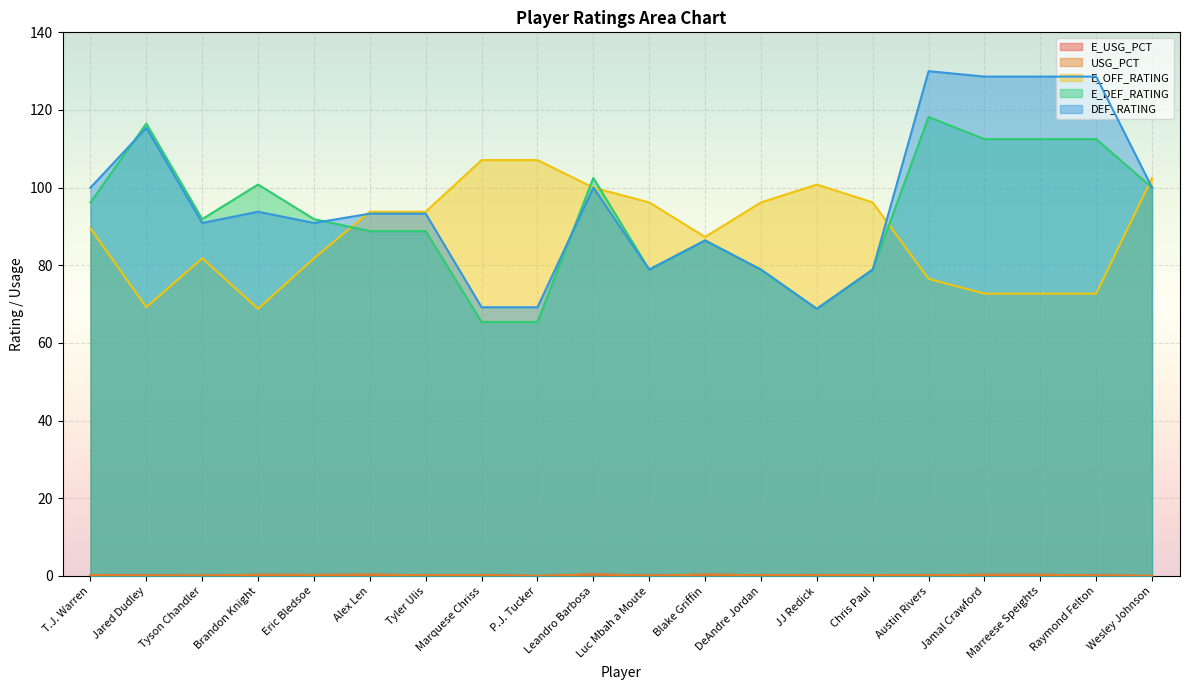

How many interior local peaks does the USG_PCT series have?

6